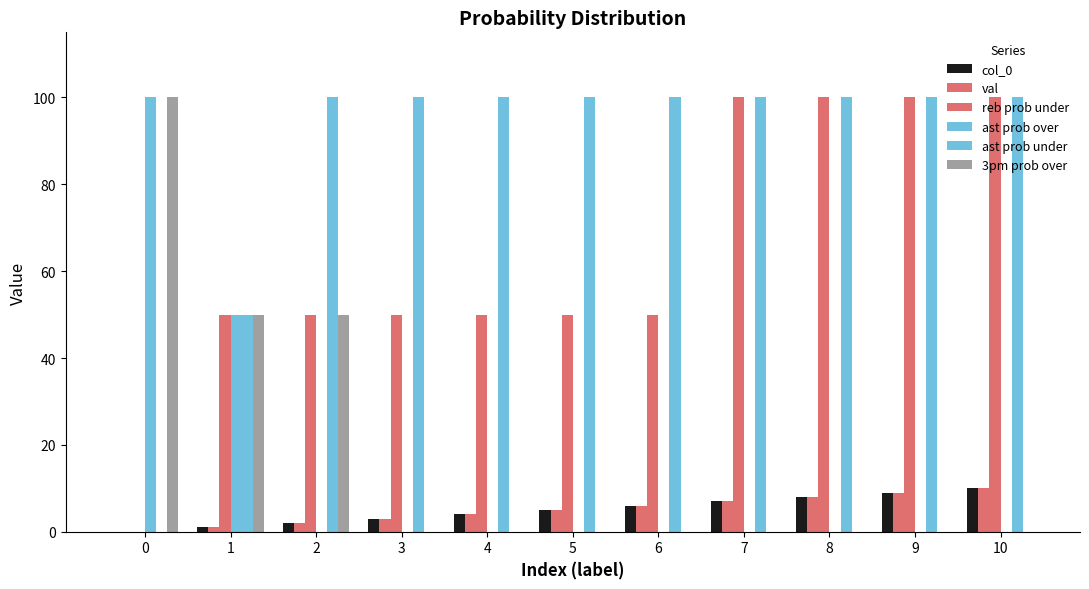

Does the chart contain stacked bars?

No